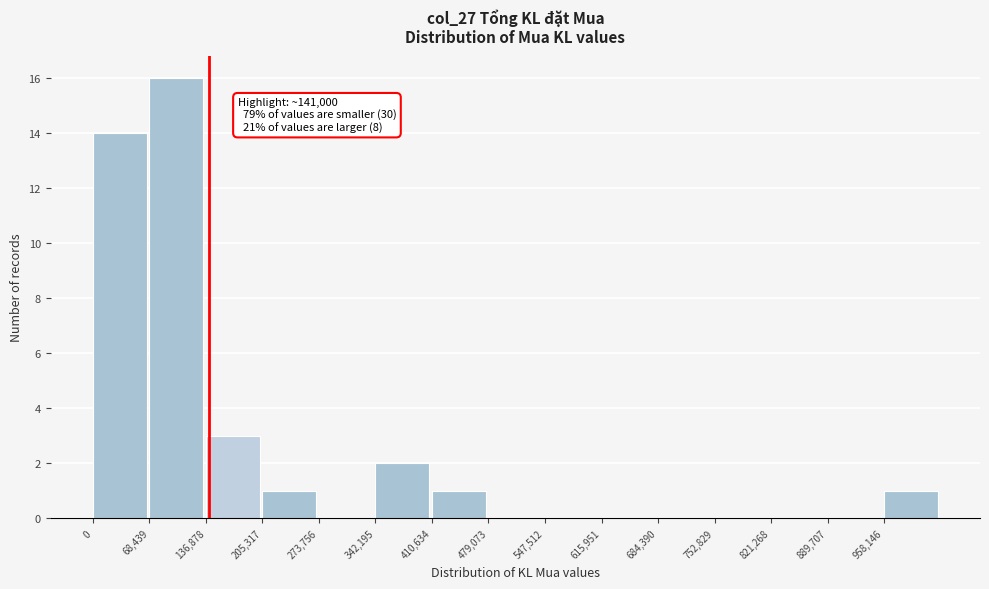

Over which range of the x-axis is the bar tallest?

70000 to 140000